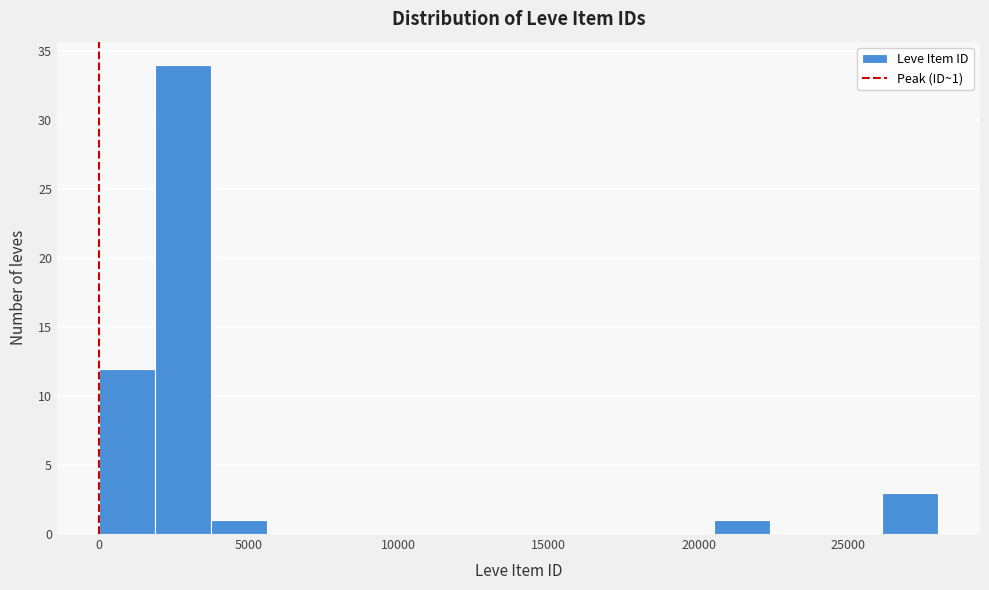

Read against the x-axis, roughly where is the centre of the tallest bar?

3000